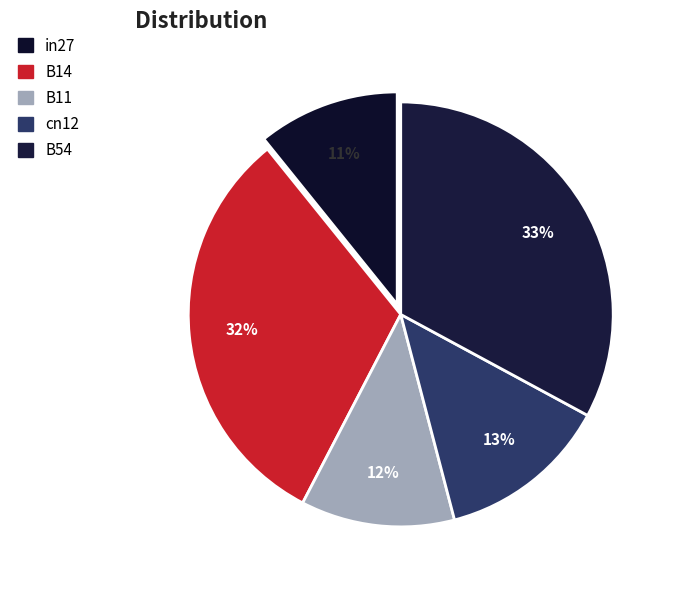

How many slices are in this pie chart?

5